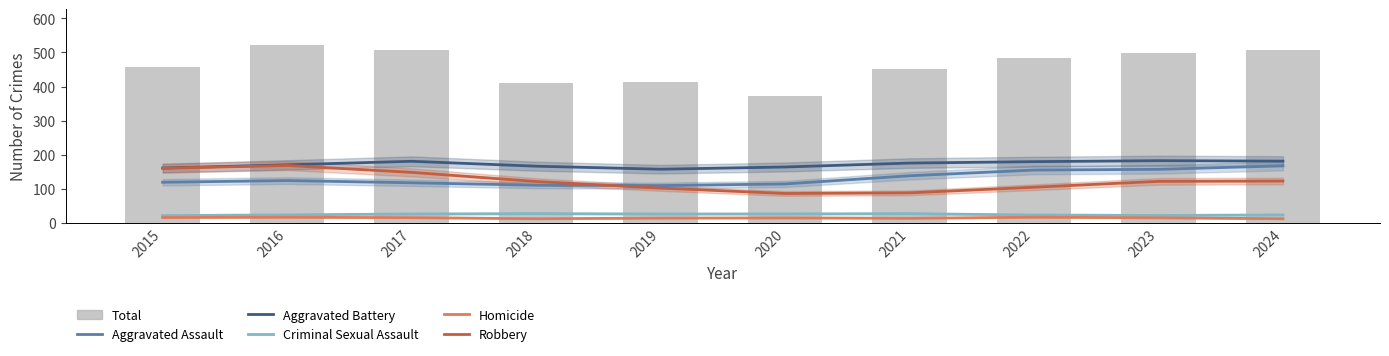

What is the lowest value of the Total series?

373.0